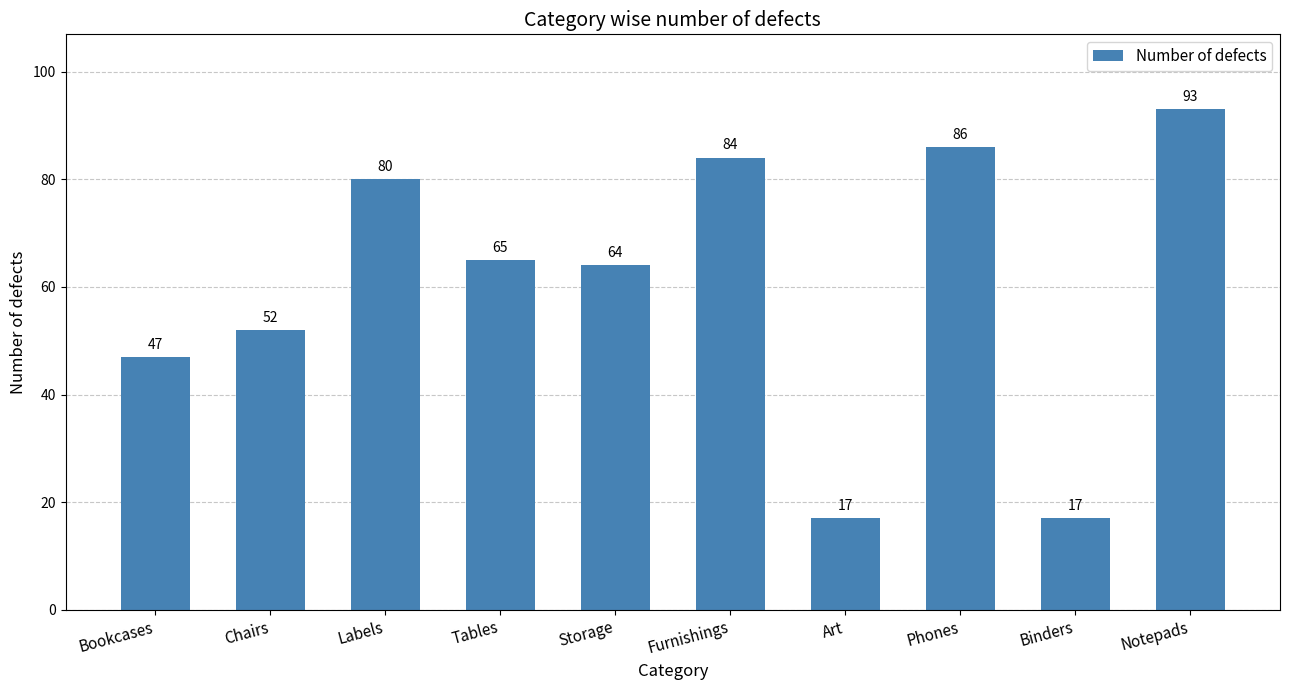

The value at Chairs is 52. True or false?

True